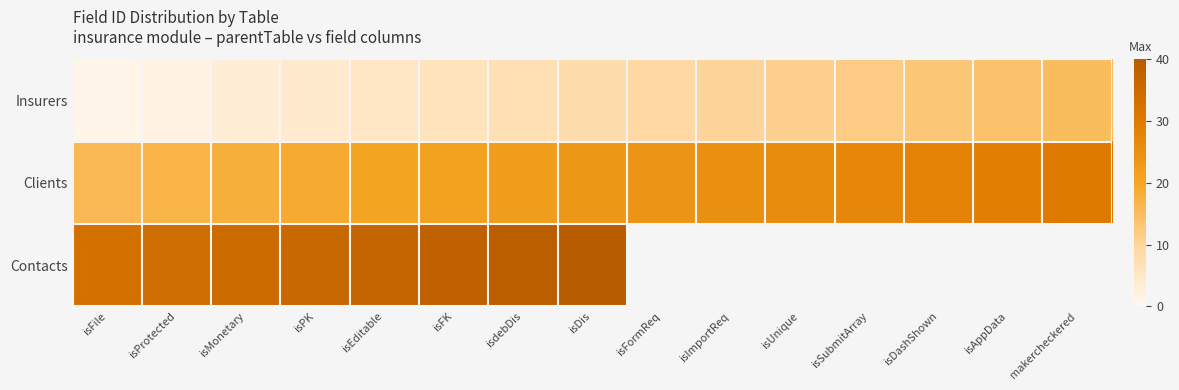

Between isFK and isDashShown, which series saw the biggest shift?

Insurers